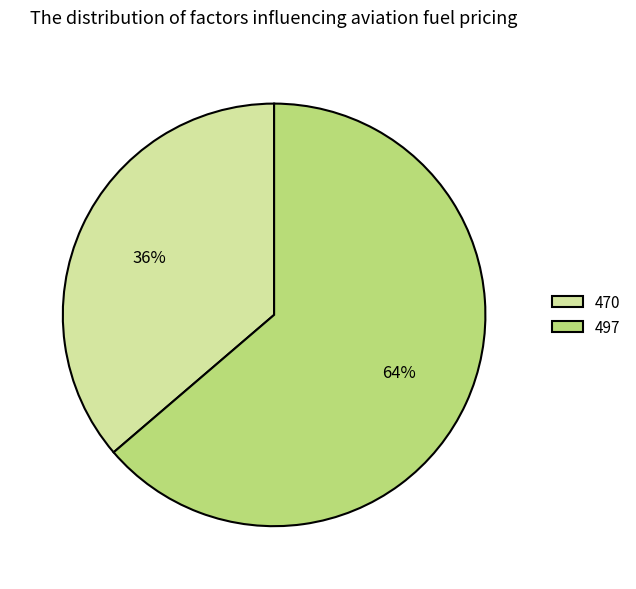

To the nearest percent, what is the average slice percentage?

50%